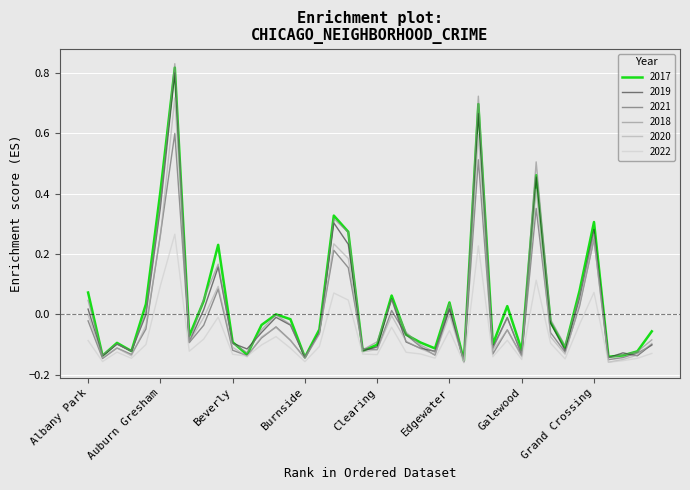

True or false: 2021 has more than 1 interior local peaks.

True